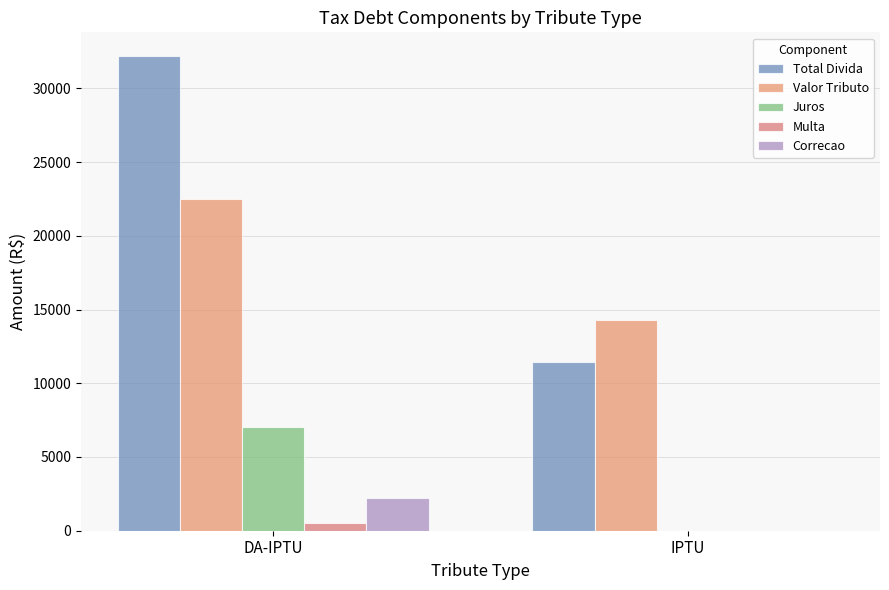

What is the label of the 2nd bar from the right?

DA-IPTU